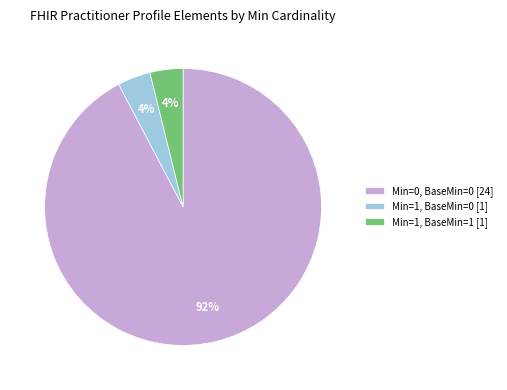

Is it true that Min=0, BaseMin=0 [24] is 78% of the pie?

False